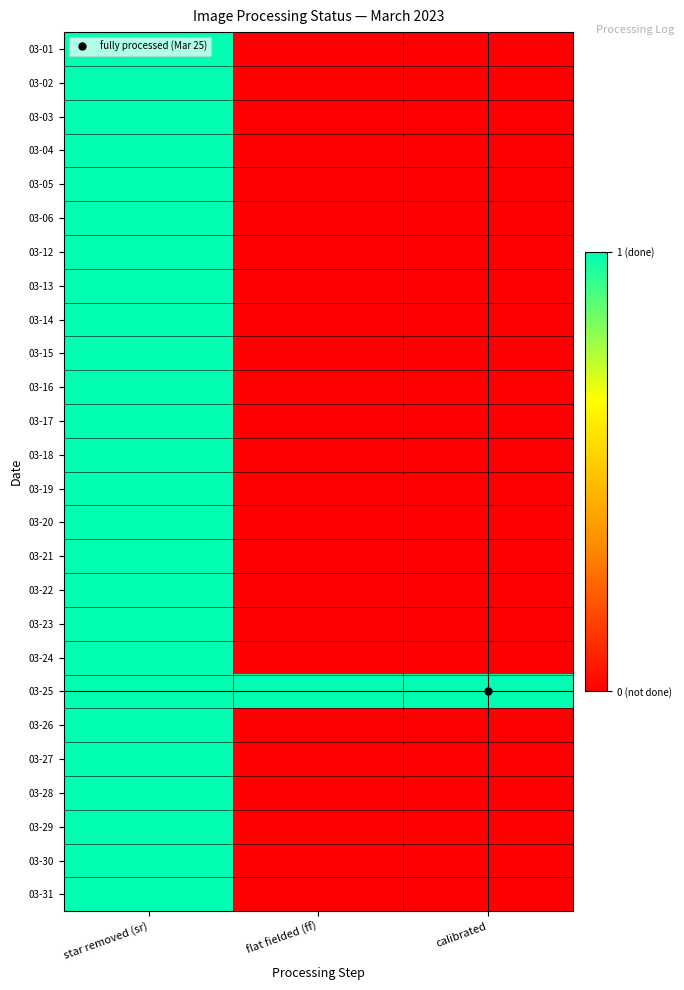

Reading left to right, transcribe all the data shown in this chart.

03-01: star removed (sr)=1	flat fielded (ff)=0	calibrated=0
03-02: star removed (sr)=1	flat fielded (ff)=0	calibrated=0
03-03: star removed (sr)=1	flat fielded (ff)=0	calibrated=0
03-04: star removed (sr)=1	flat fielded (ff)=0	calibrated=0
03-05: star removed (sr)=1	flat fielded (ff)=0	calibrated=0
03-06: star removed (sr)=1	flat fielded (ff)=0	calibrated=0
03-12: star removed (sr)=1	flat fielded (ff)=0	calibrated=0
03-13: star removed (sr)=1	flat fielded (ff)=0	calibrated=0
03-14: star removed (sr)=1	flat fielded (ff)=0	calibrated=0
03-15: star removed (sr)=1	flat fielded (ff)=0	calibrated=0
03-16: star removed (sr)=1	flat fielded (ff)=0	calibrated=0
03-17: star removed (sr)=1	flat fielded (ff)=0	calibrated=0
03-18: star removed (sr)=1	flat fielded (ff)=0	calibrated=0
03-19: star removed (sr)=1	flat fielded (ff)=0	calibrated=0
03-20: star removed (sr)=1	flat fielded (ff)=0	calibrated=0
03-21: star removed (sr)=1	flat fielded (ff)=0	calibrated=0
03-22: star removed (sr)=1	flat fielded (ff)=0	calibrated=0
03-23: star removed (sr)=1	flat fielded (ff)=0	calibrated=0
03-24: star removed (sr)=1	flat fielded (ff)=0	calibrated=0
03-25: star removed (sr)=1	flat fielded (ff)=1	calibrated=1
03-26: star removed (sr)=1	flat fielded (ff)=0	calibrated=0
03-27: star removed (sr)=1	flat fielded (ff)=0	calibrated=0
03-28: star removed (sr)=1	flat fielded (ff)=0	calibrated=0
03-29: star removed (sr)=1	flat fielded (ff)=0	calibrated=0
03-30: star removed (sr)=1	flat fielded (ff)=0	calibrated=0
03-31: star removed (sr)=1	flat fielded (ff)=0	calibrated=0